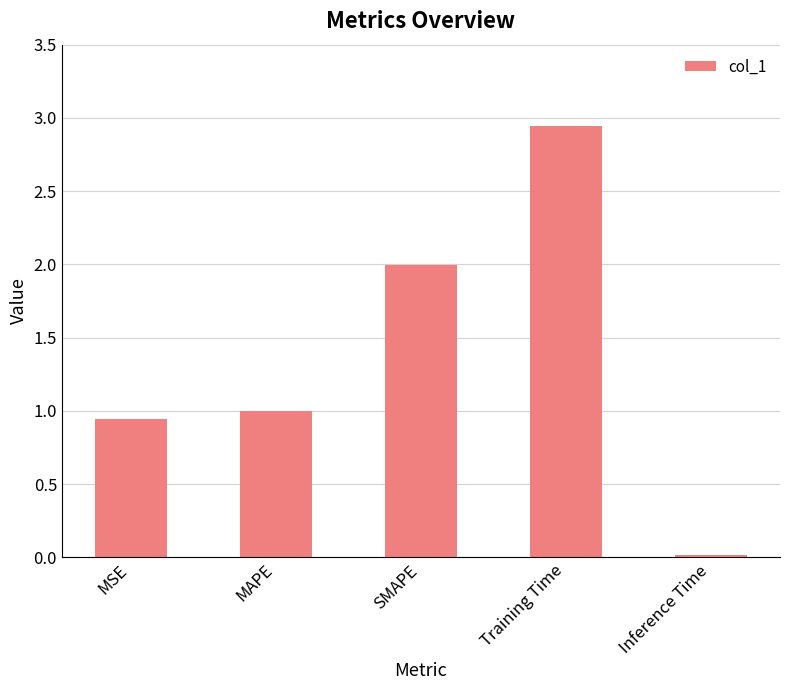

What value does the data have at MAPE?

1.0